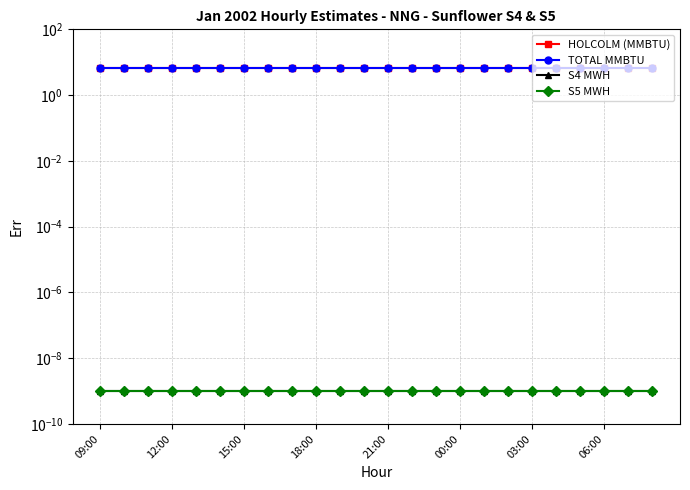

Reading left to right, what are all the values shown in this chart?

HOLCOLM (MMBTU): 6.8	6.8	6.8	6.8	6.8	6.8	6.8	6.8	6.8	6.8	6.8	6.8	6.8	6.8	6.8	6.8	6.8	6.8	6.8	6.8	6.8	6.8	6.8	6.8
TOTAL MMBTU: 6.8	6.8	6.8	6.8	6.8	6.8	6.8	6.8	6.8	6.8	6.8	6.8	6.8	6.8	6.8	6.8	6.8	6.8	6.8	6.8	6.8	6.8	6.8	6.8
S4 MWH: 0.0	0.0	0.0	0.0	0.0	0.0	0.0	0.0	0.0	0.0	0.0	0.0	0.0	0.0	0.0	0.0	0.0	0.0	0.0	0.0	0.0	0.0	0.0	0.0
S5 MWH: 0.0	0.0	0.0	0.0	0.0	0.0	0.0	0.0	0.0	0.0	0.0	0.0	0.0	0.0	0.0	0.0	0.0	0.0	0.0	0.0	0.0	0.0	0.0	0.0